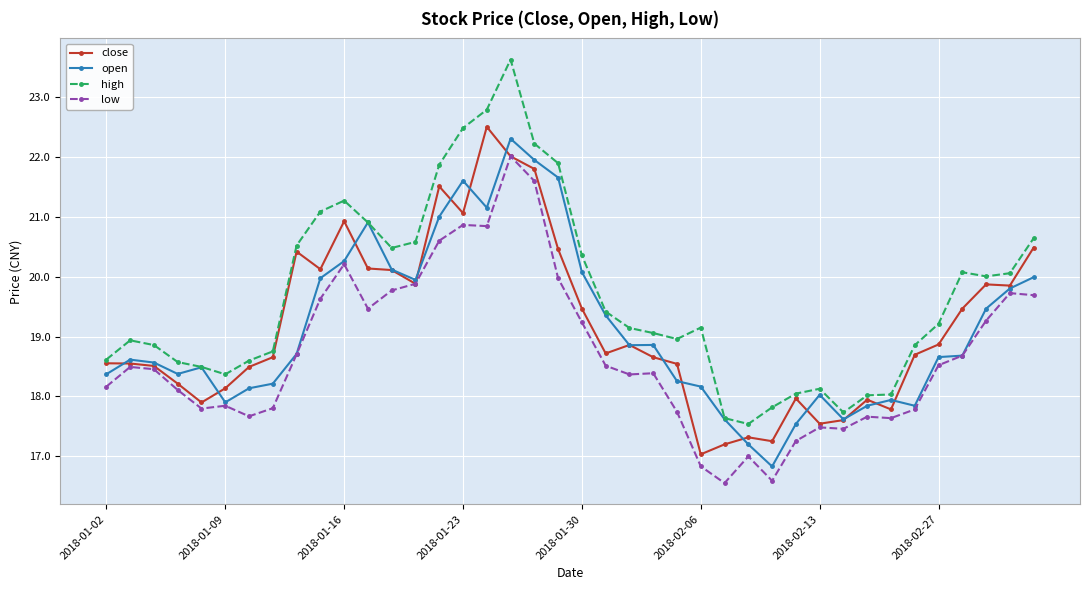

True or false: high has more than 2 points higher than both neighbors.

True